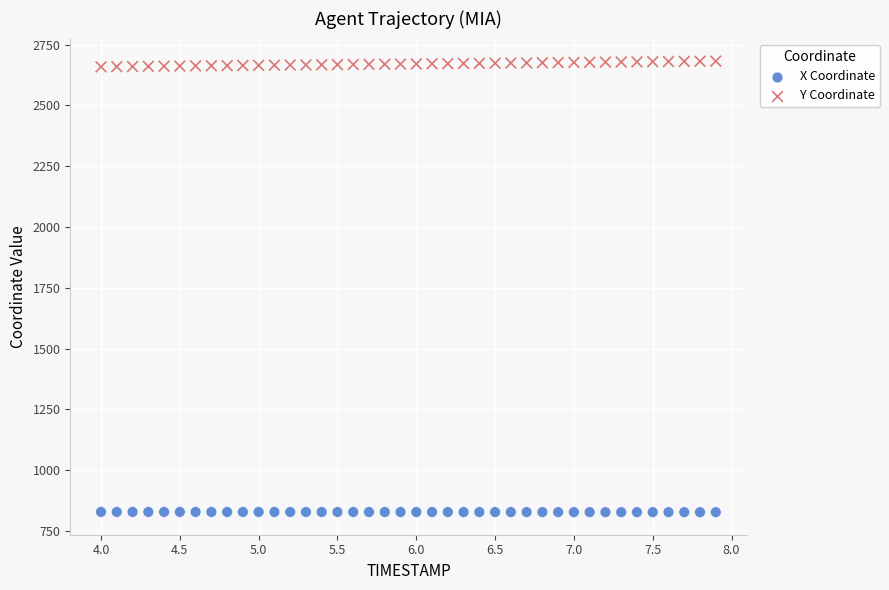

Across all data points, what is the range of Y values (max minus min)?

1854.7